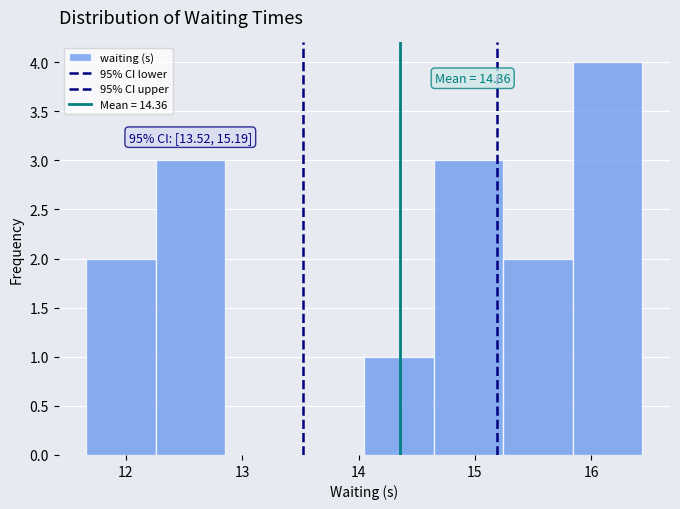

Which range on the x-axis has the tallest bar?

15.8 to 16.4